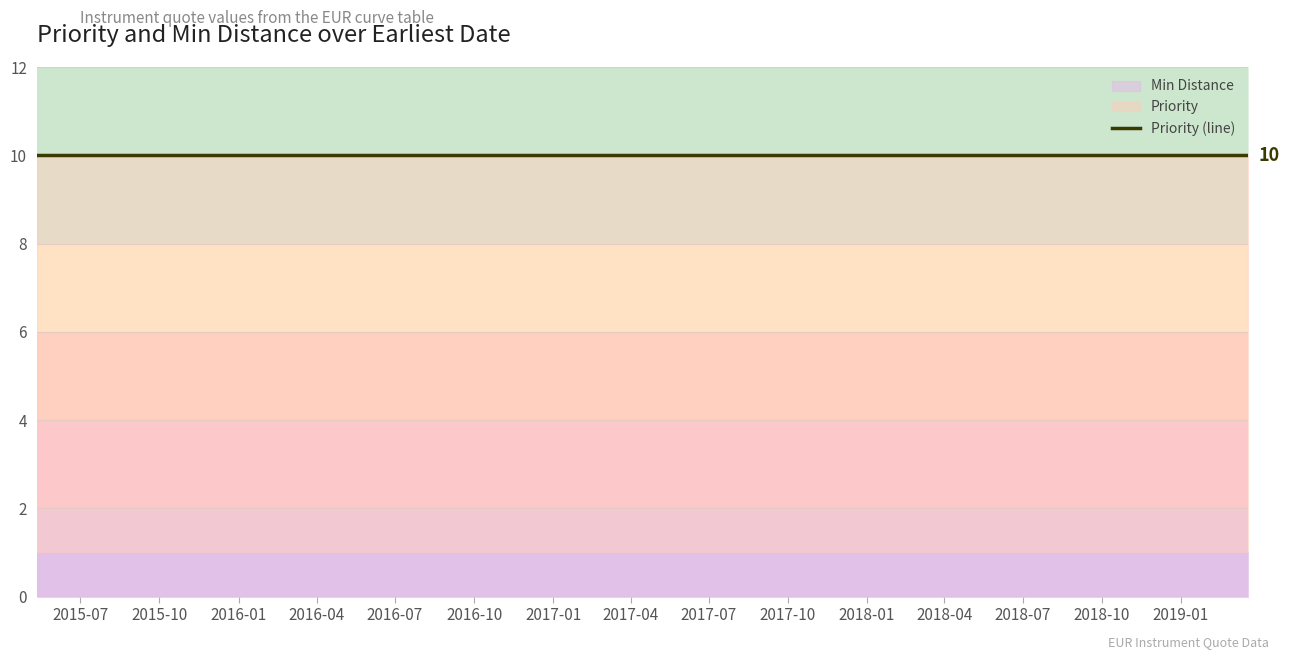

Reading left to right, transcribe all the data shown in this chart.

Priority: 2015-05-12=10	2015-05-13=10	2015-05-14=10	2015-05-20=10	2015-06-17=10	2015-09-16=10	2015-12-16=10	2016-03-16=10	2016-06-15=10	2016-09-21=10	2016-12-21=10	2017-03-15=10	2017-06-21=10	2017-09-20=10	2017-12-20=10	2018-03-21=10	2018-06-20=10	2018-09-19=10	2018-12-19=10	2019-03-20=10
Min Distance: 2015-05-12=1	2015-05-13=1	2015-05-14=1	2015-05-20=1	2015-06-17=1	2015-09-16=1	2015-12-16=1	2016-03-16=1	2016-06-15=1	2016-09-21=1	2016-12-21=1	2017-03-15=1	2017-06-21=1	2017-09-20=1	2017-12-20=1	2018-03-21=1	2018-06-20=1	2018-09-19=1	2018-12-19=1	2019-03-20=1